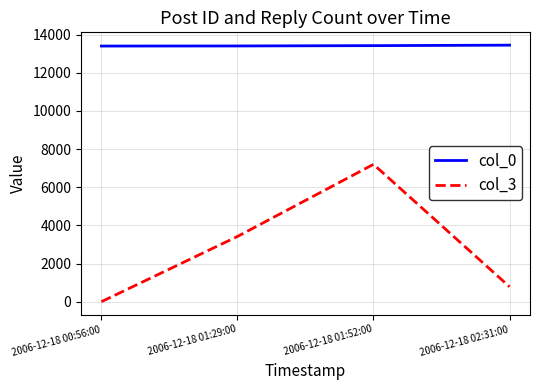

Count the number of categories in the chart.

4